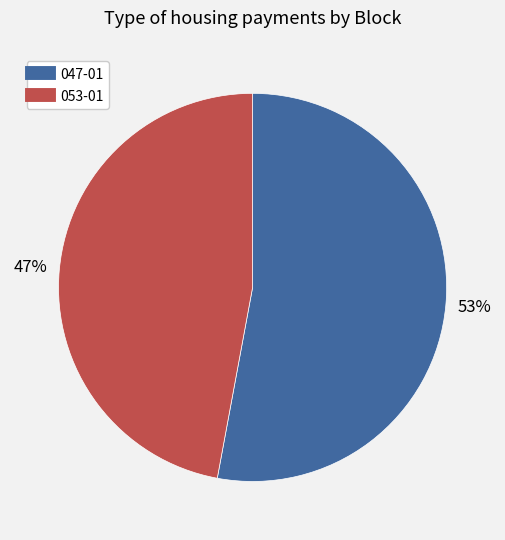

Count the number of slices in the pie.

2